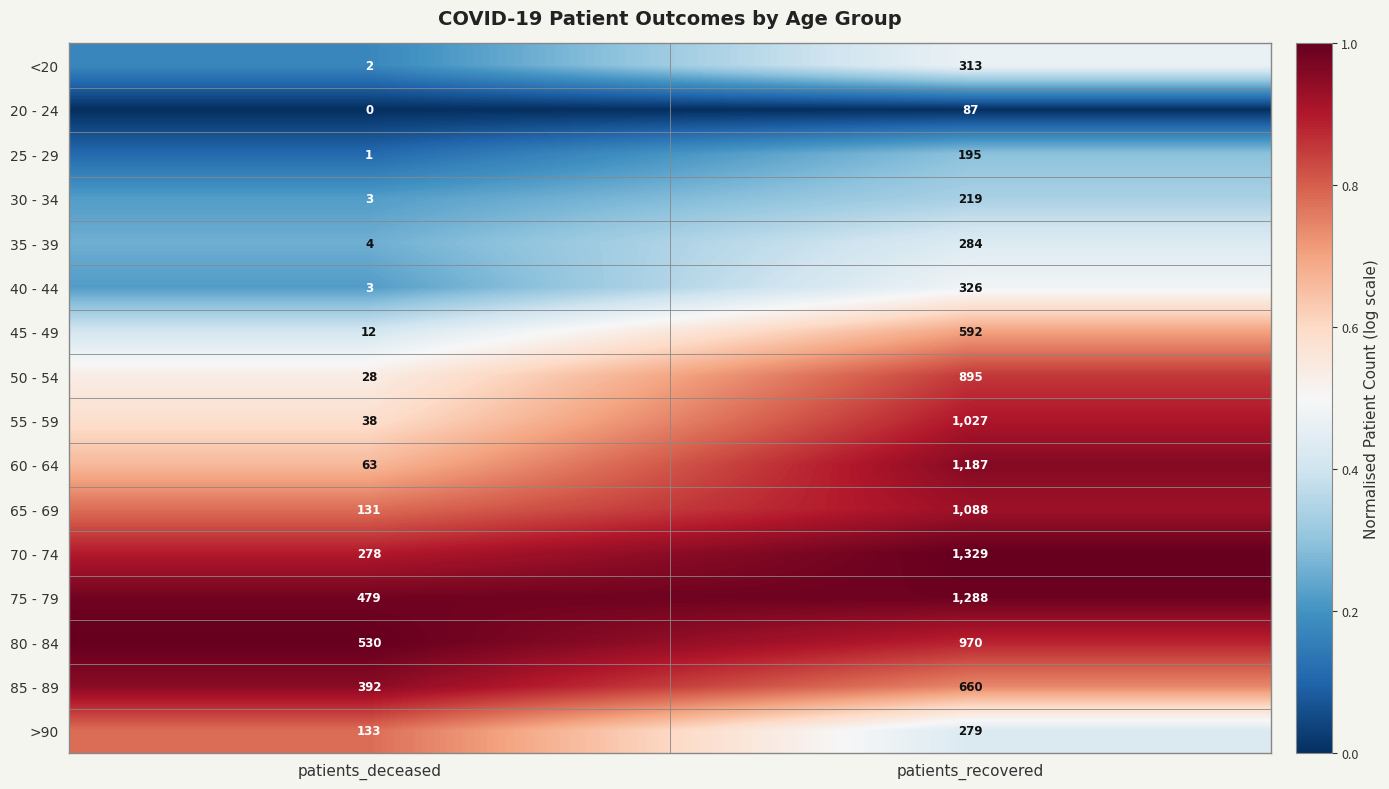

What is the sum of all 70 - 74 values?

1607